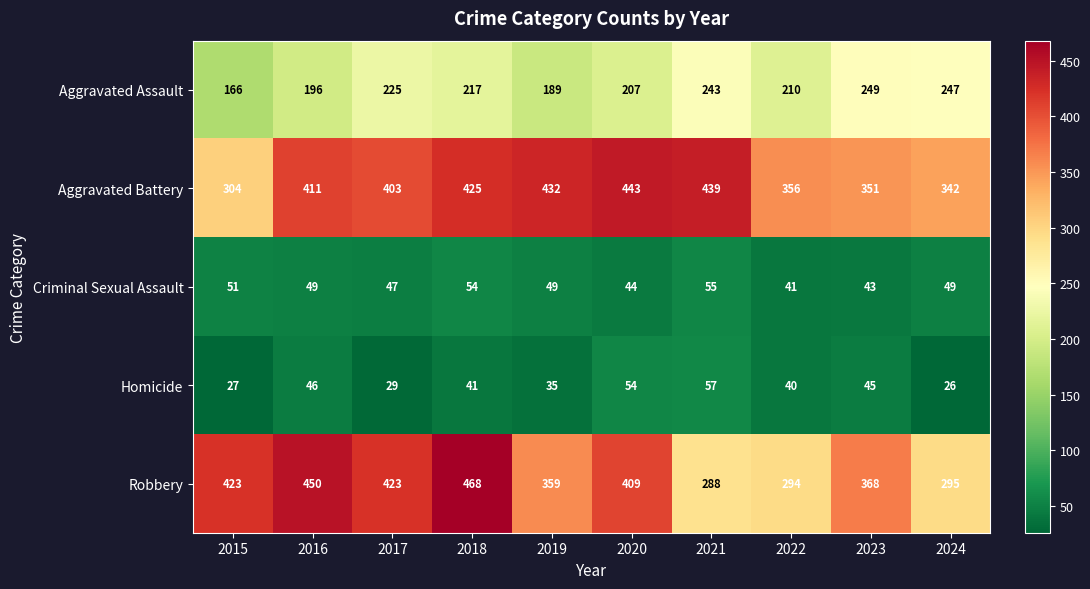

What is the average value of the Aggravated Battery series?

391